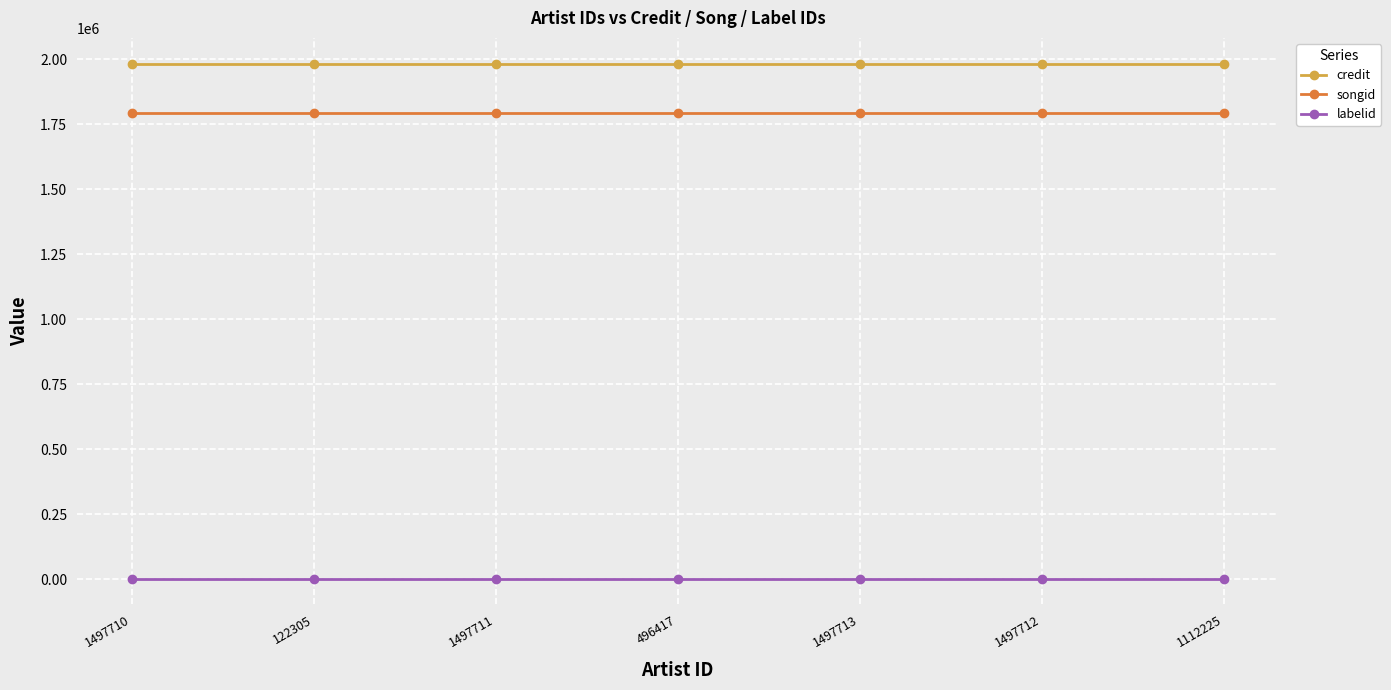

What is the highest value of the songid series?

1793814